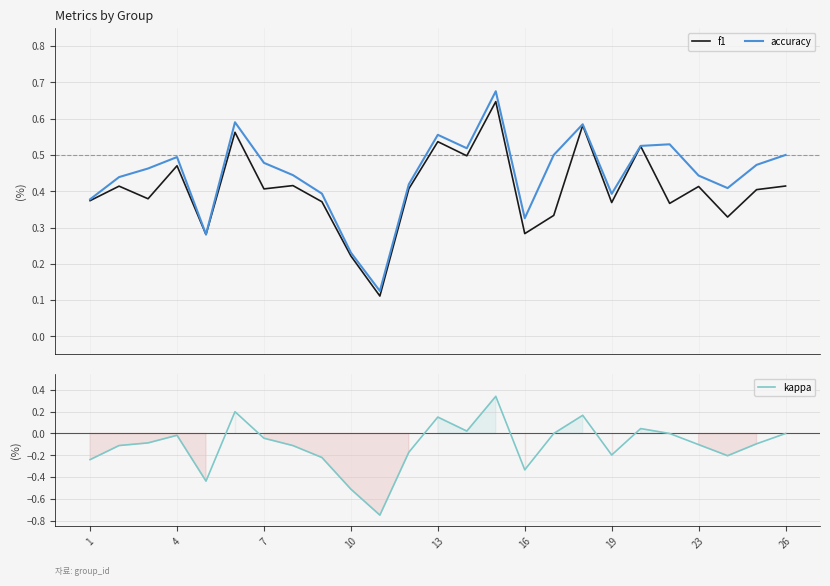

True or false: accuracy and kappa intersect in this chart.

False